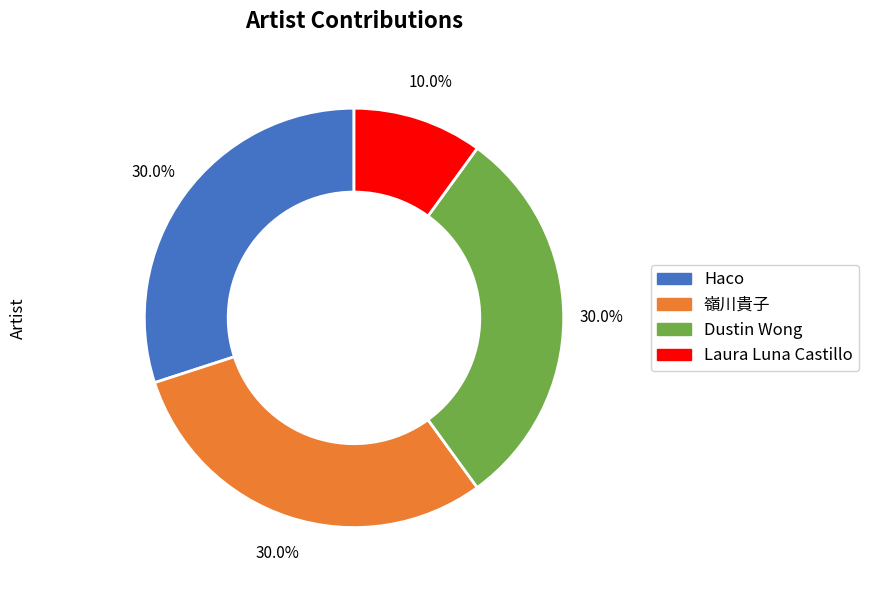

To the nearest percent, what is the difference between the largest and smallest slice percentages?

20%